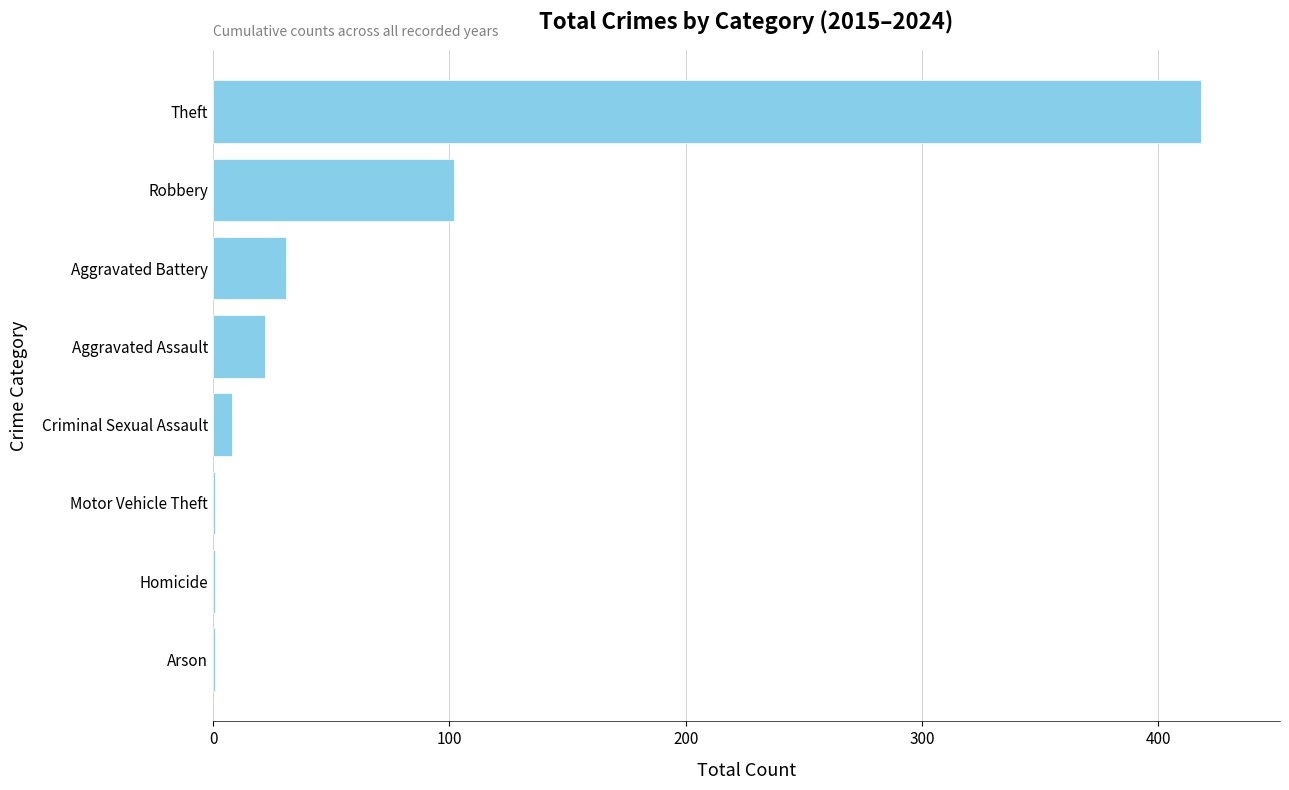

At which label is the value closest to 209?

Robbery